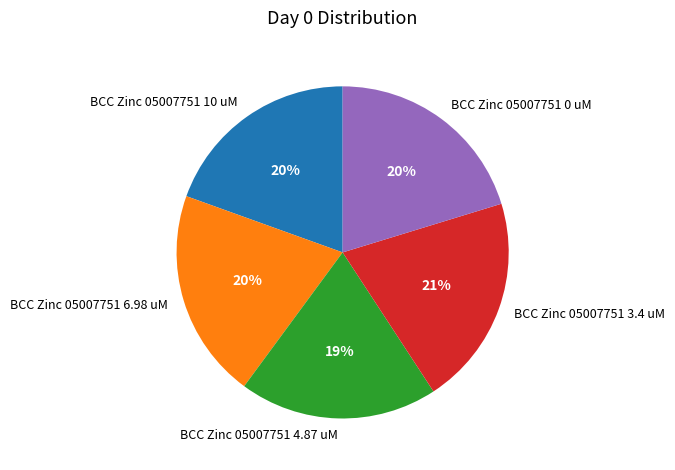

Does any single category account for the majority?

No